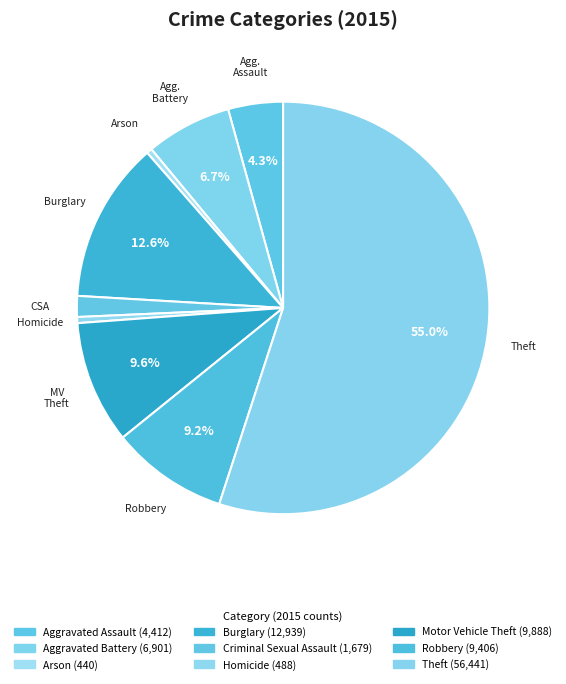

How many segments does this pie chart have?

9